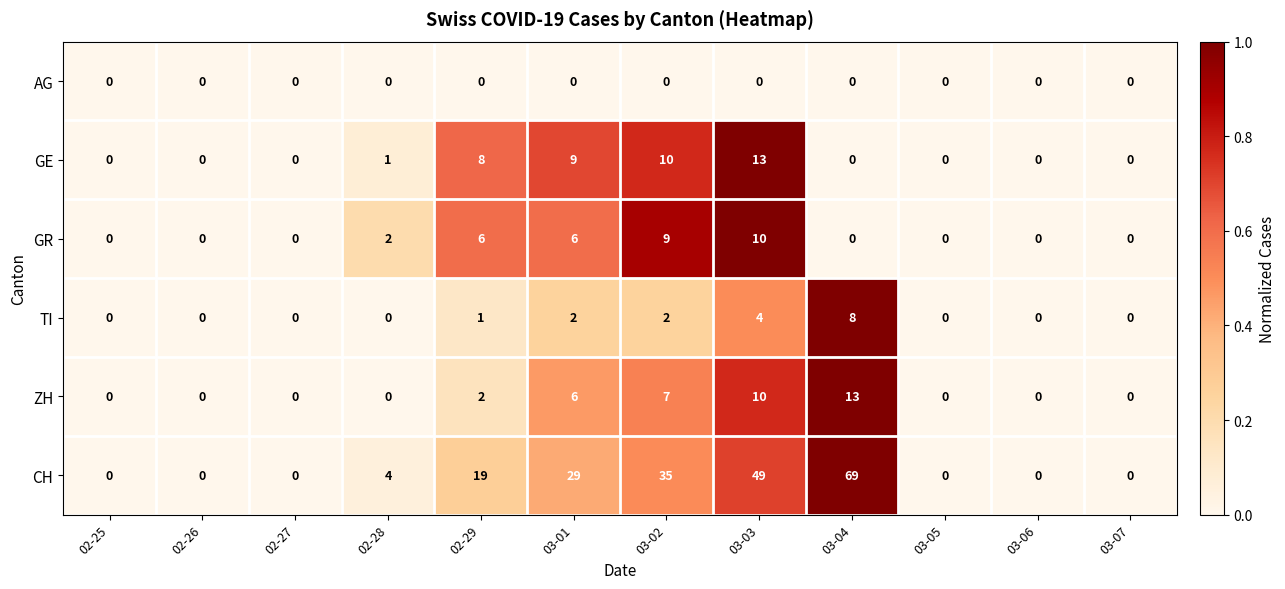

At which category is the sum across all series the highest?

03-04